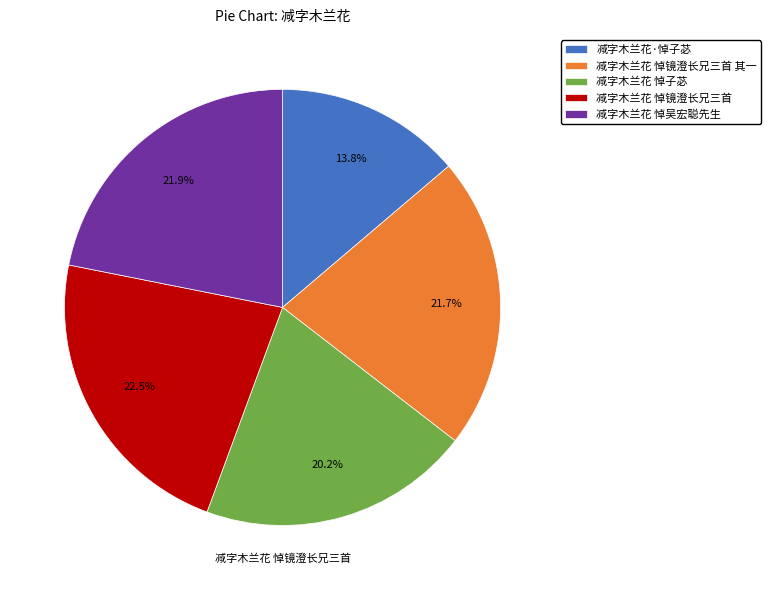

How many slices are in this pie chart?

5